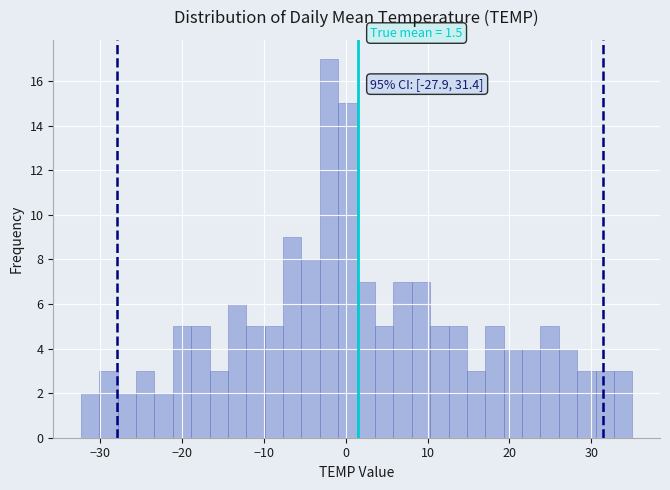

Read against the x-axis, roughly where is the centre of the tallest bar?

-2